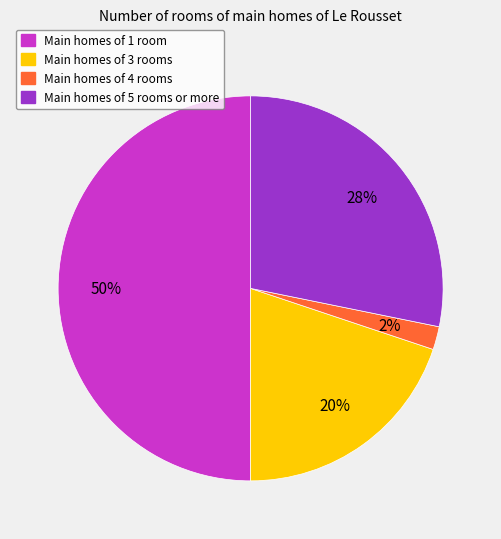

To the nearest percent, what is the average slice percentage?

25%